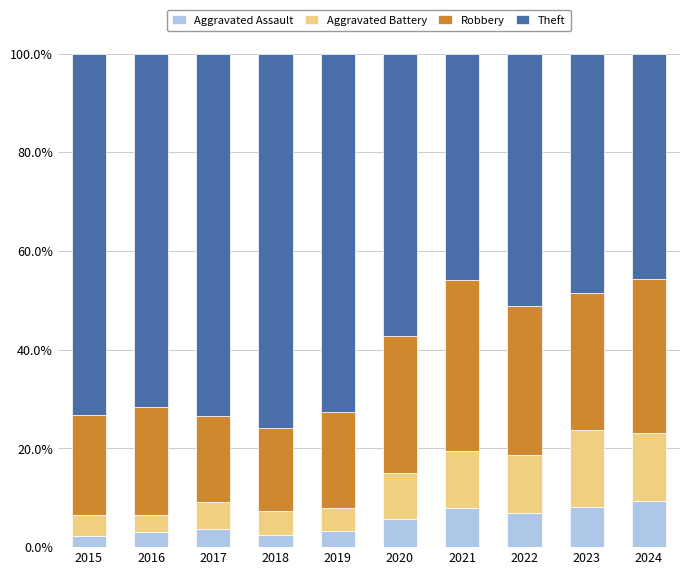

Where does the Aggravated Assault series first go above 5?

2020